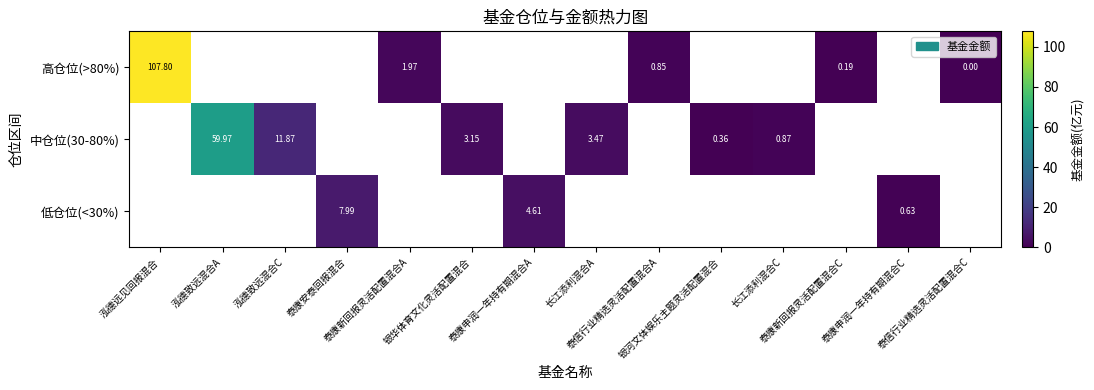

How many data points does each series have?

14